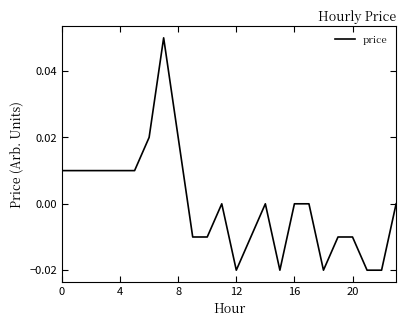

The chart shows a value of 0.0 at 16. True or false?

True